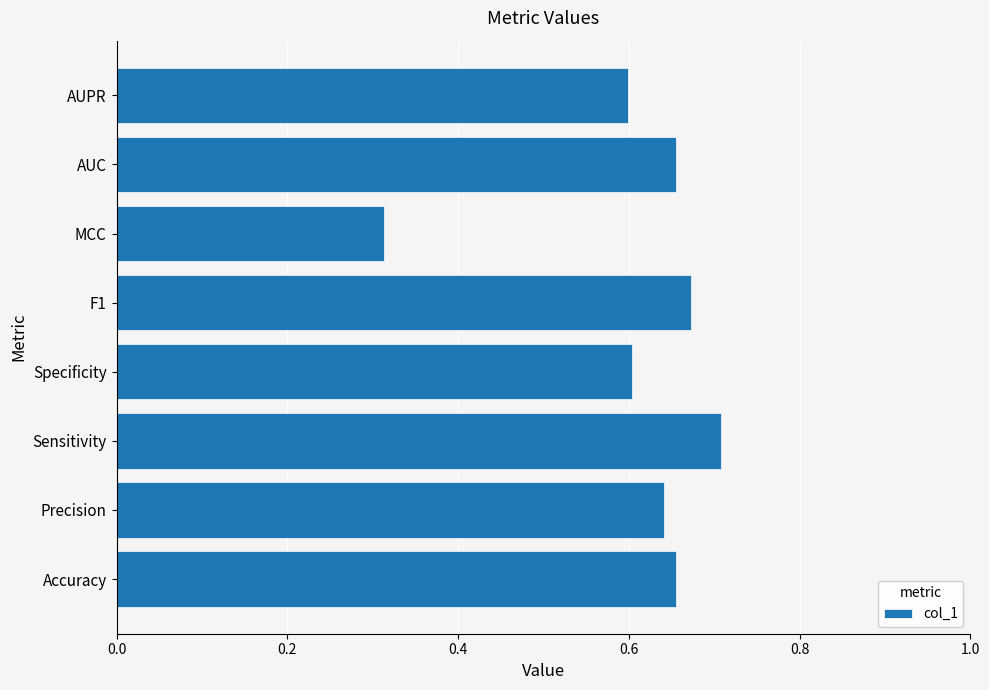

What is the difference between the maximum and minimum values?

0.4